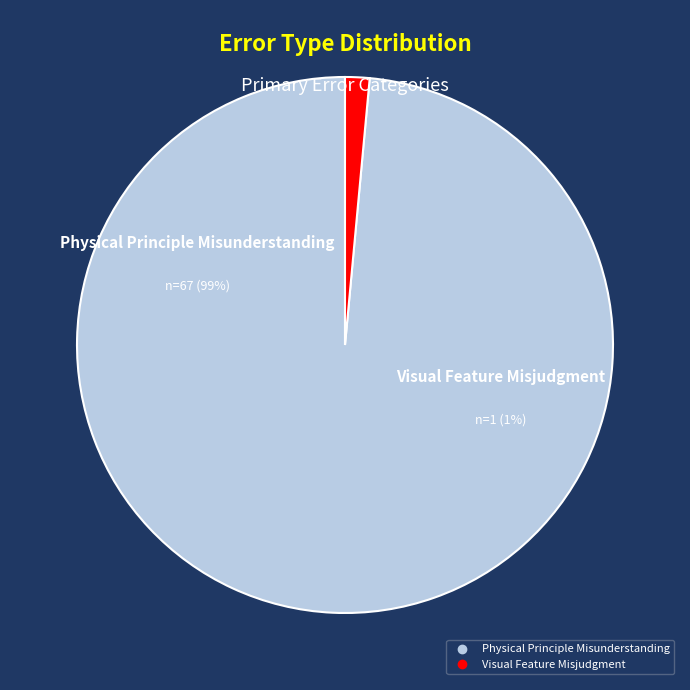

Combined, do Visual Feature Misjudgment and Physical Principle Misunderstanding account for over 50%?

Yes